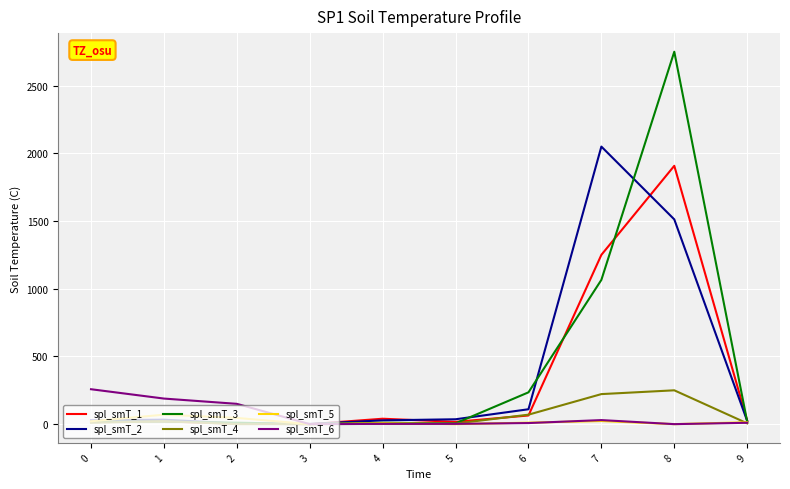

At which category is the sum across all series the highest?

8